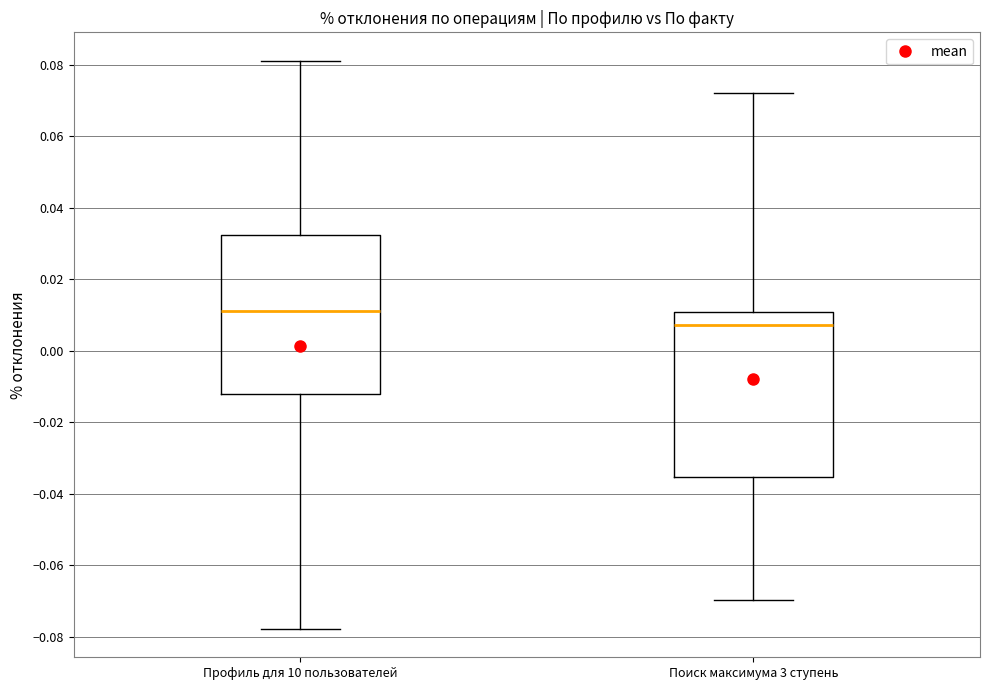

Reading left to right, read every box against the y-axis: the position of its median line, the range the box covers, and the ends of its whiskers. The values are not printed on the chart, so give them approximately, as read against the axis.

Профиль для 10 пользователей: median 0.010, box -0.012 to 0.032, whiskers -0.078 to 0.082
Поиск максимума 3 ступень: median 0.008, box -0.036 to 0.010, whiskers -0.070 to 0.072